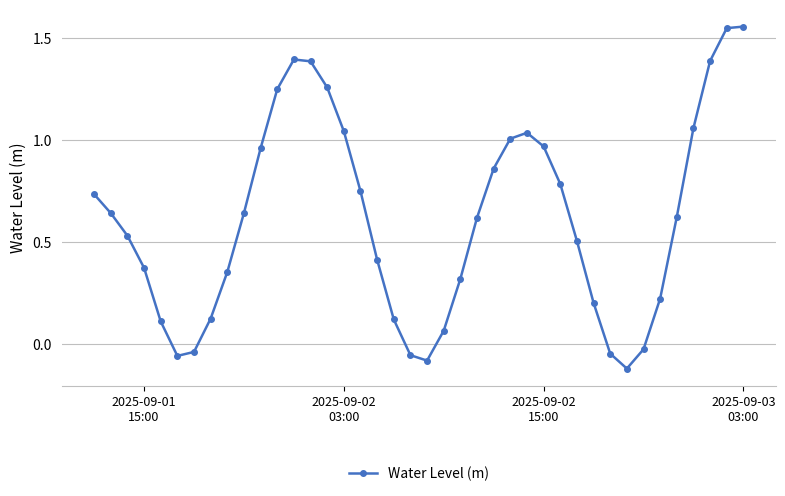

True or false: there are more than 1 points higher than both neighbors.

True